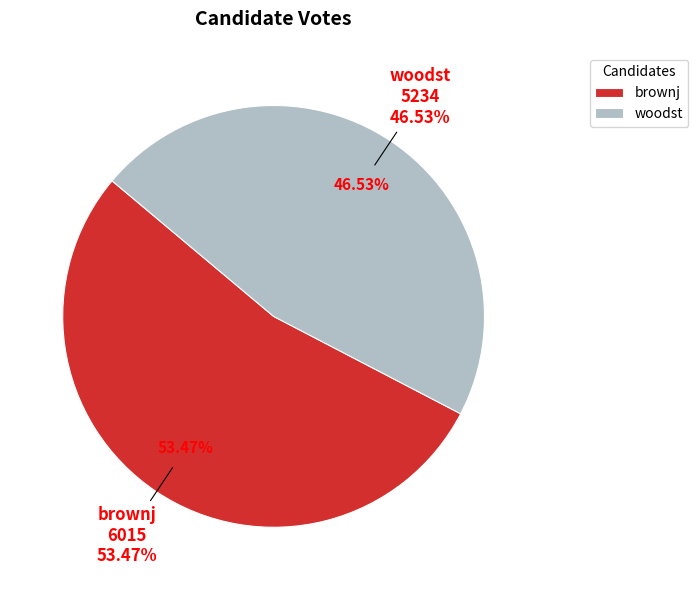

To the nearest percent, what portion does brownj represent?

53%